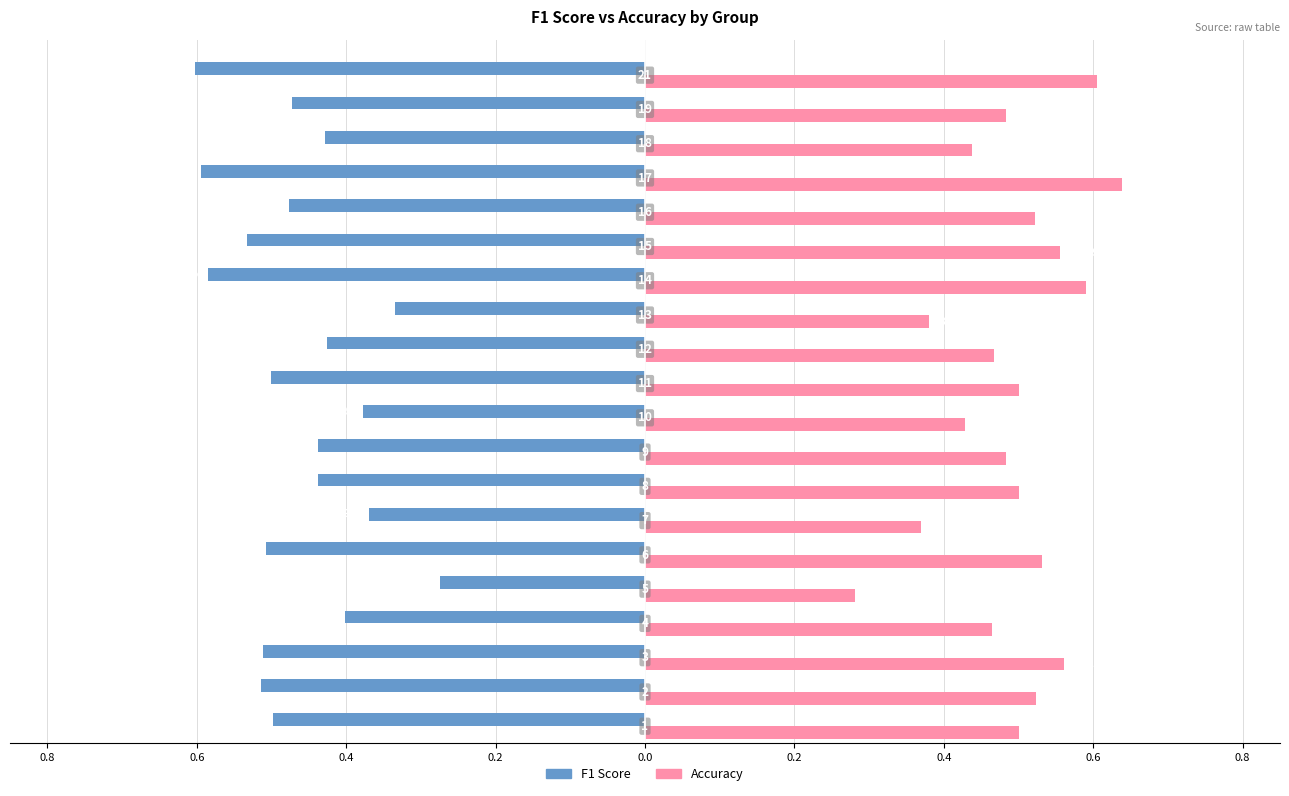

How many distinct data groups are displayed?

2